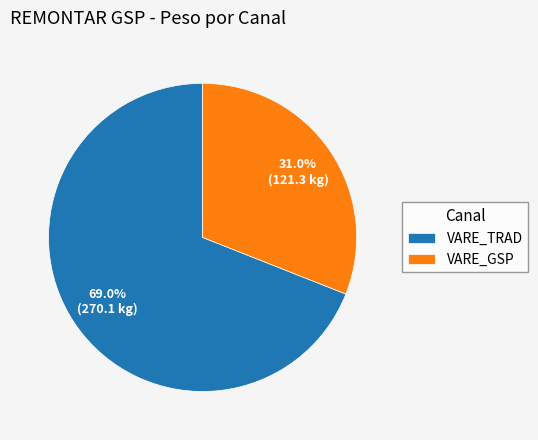

How many slices are in this pie chart?

2